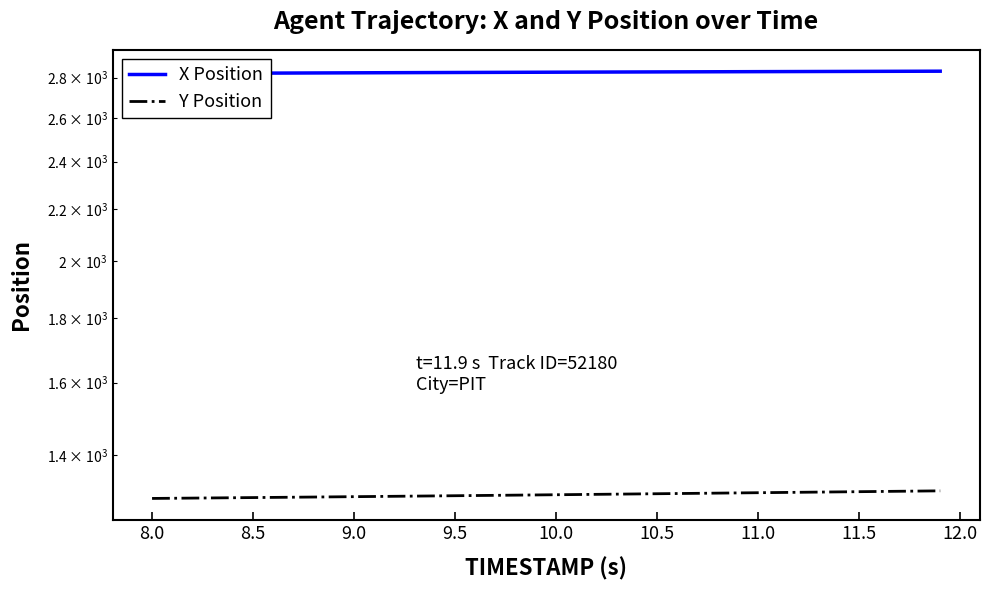

What are all the series names shown in the legend?

X Position, Y Position